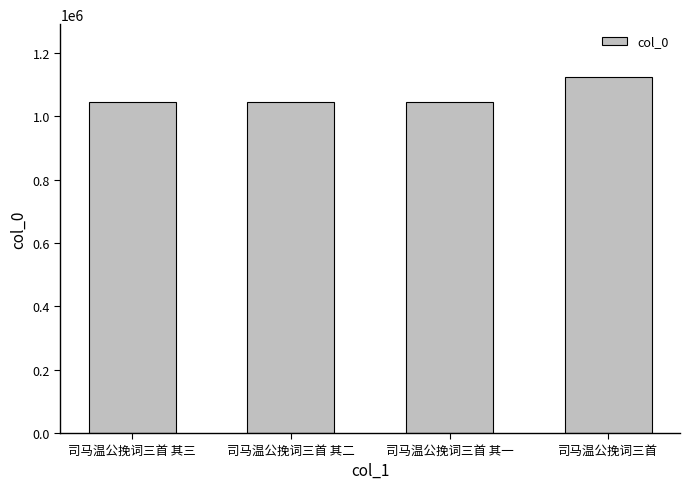

True or false: the data shows 1759978 at 司马温公挽词三首 其一.

False